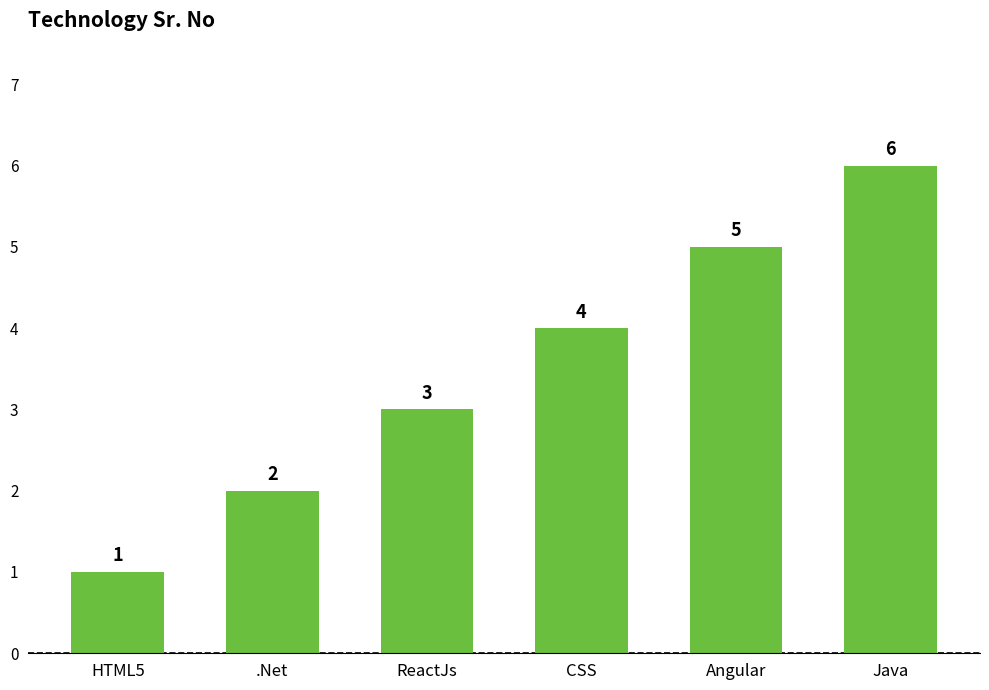

List the labels in order of value, largest first.

Java, Angular, CSS, ReactJs, .Net, HTML5